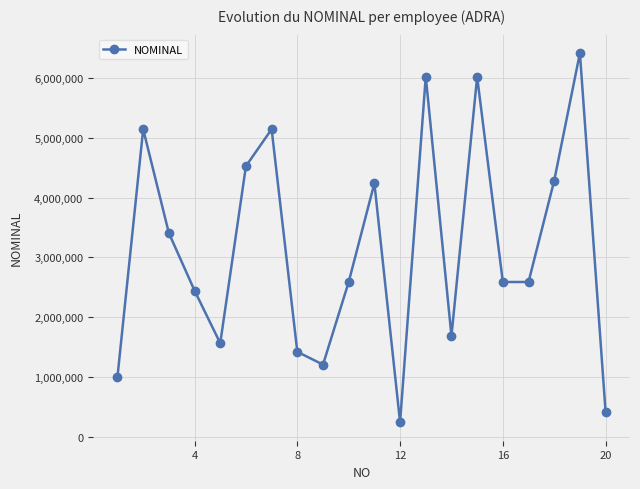

What is the sum of all values?

62970603